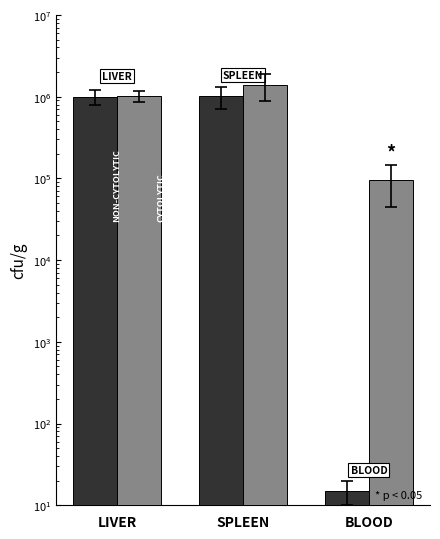

Which category has the highest value across all series?

SPLEEN